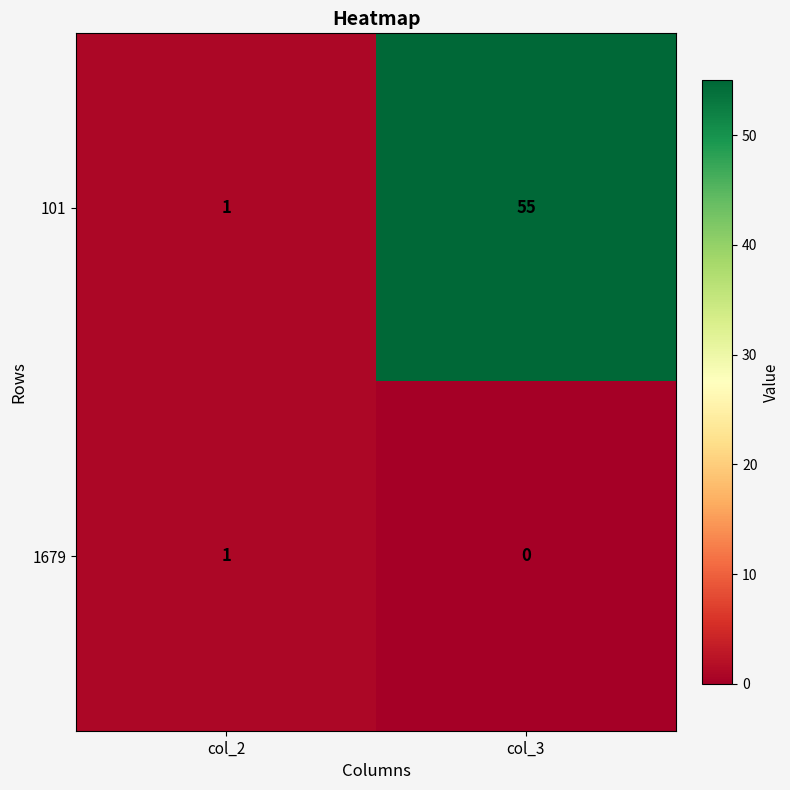

Is the value of 1679 at col_3 greater than the value of 101 at col_3?

No